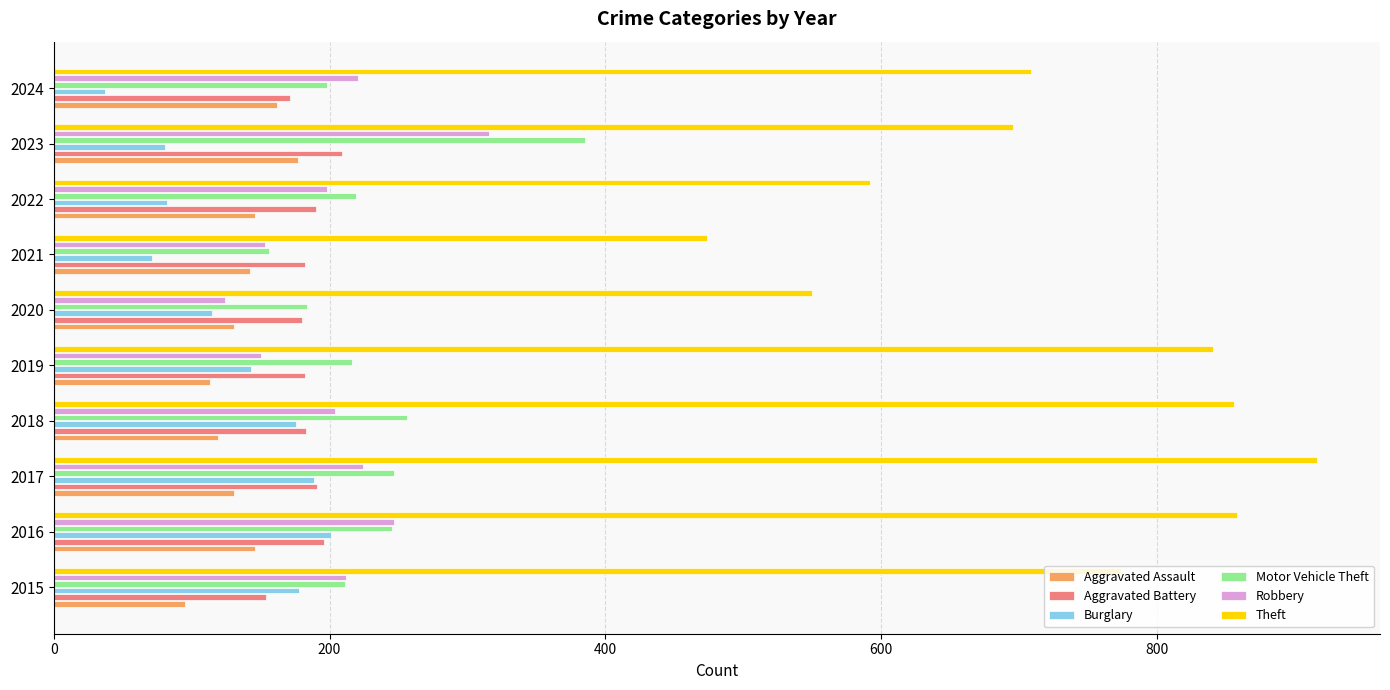

What is the sum of all Robbery values?

2049